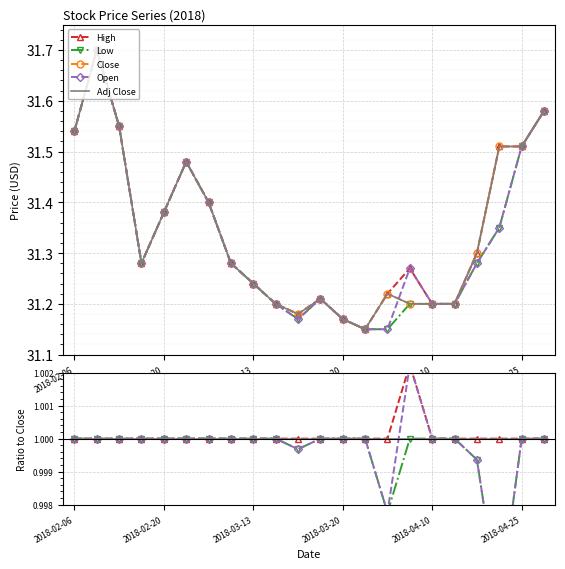

Which series has the largest range (max minus min)?

Close